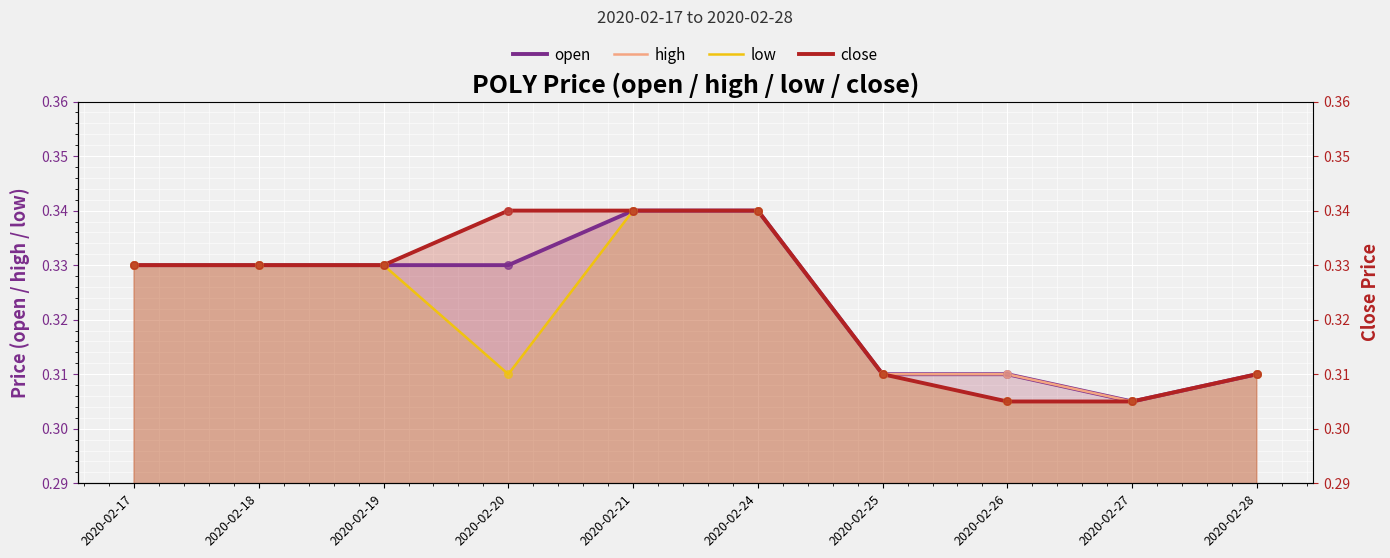

Which series reaches the minimum Y coordinate?

open